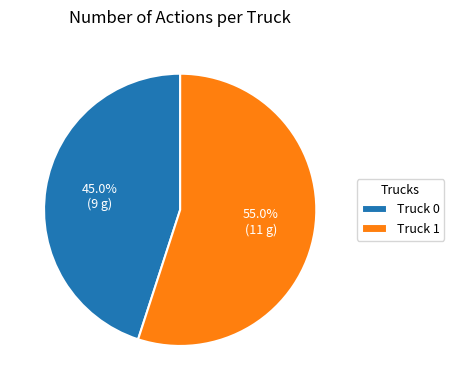

Between Truck 1 and Truck 0, which is larger?

Truck 1